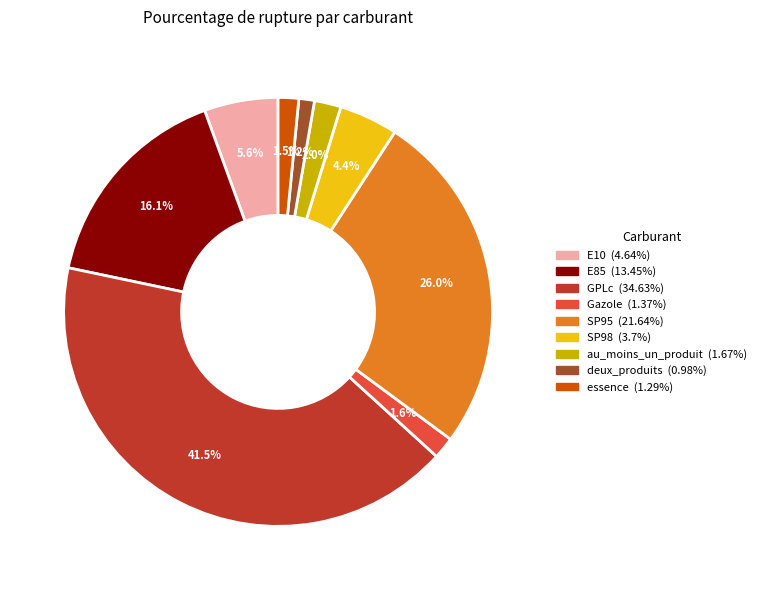

To the nearest percent, what is the average slice percentage?

11%